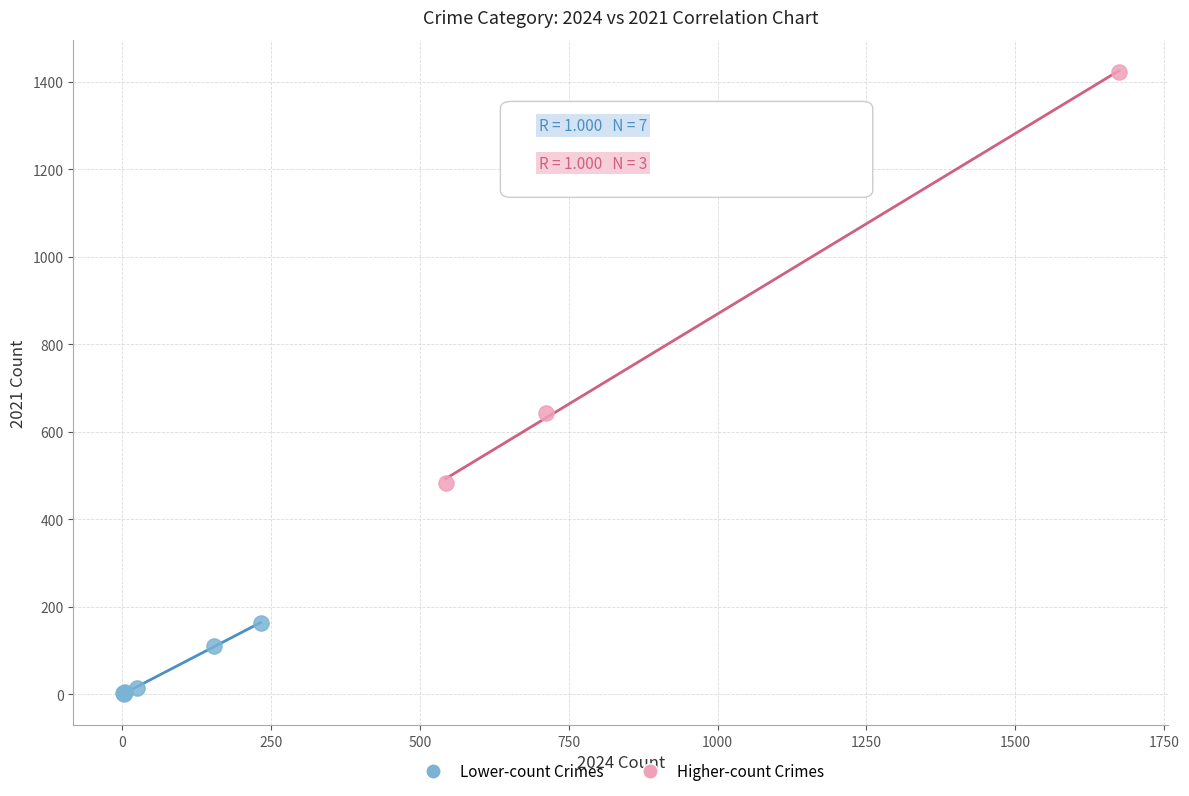

Which series has the largest Y range (max minus min)?

Higher-count Crimes